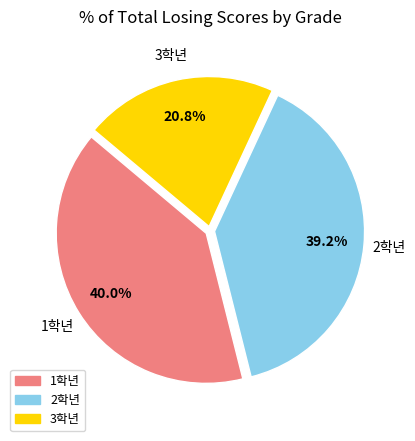

Does any single category account for the majority?

No